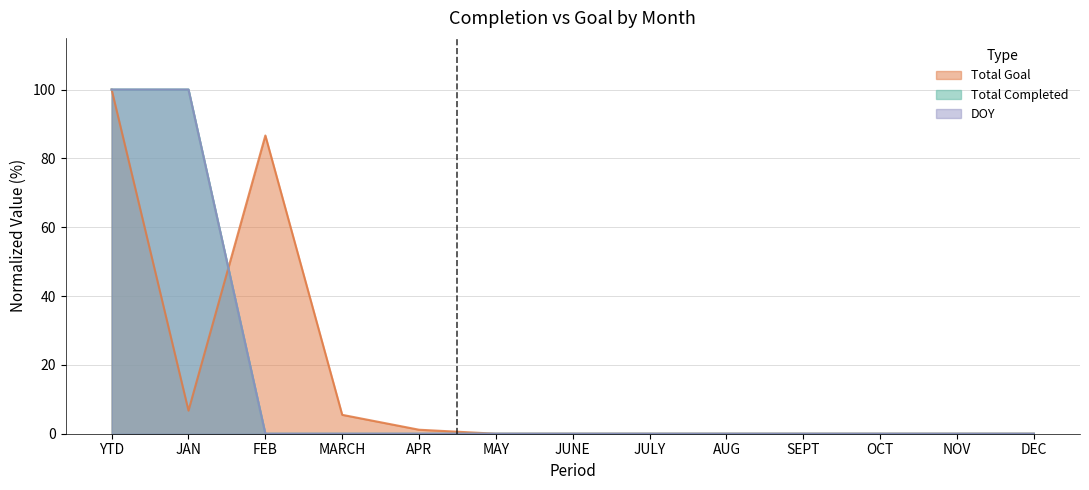

Which series changed the most between YTD and MARCH?

Total Completed